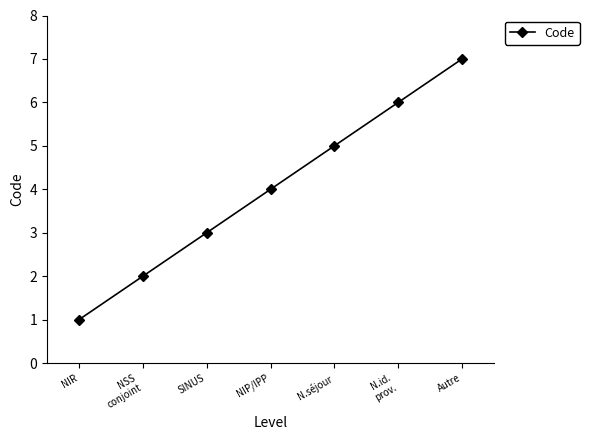

What is the approximate value at NIP/IPP?

4